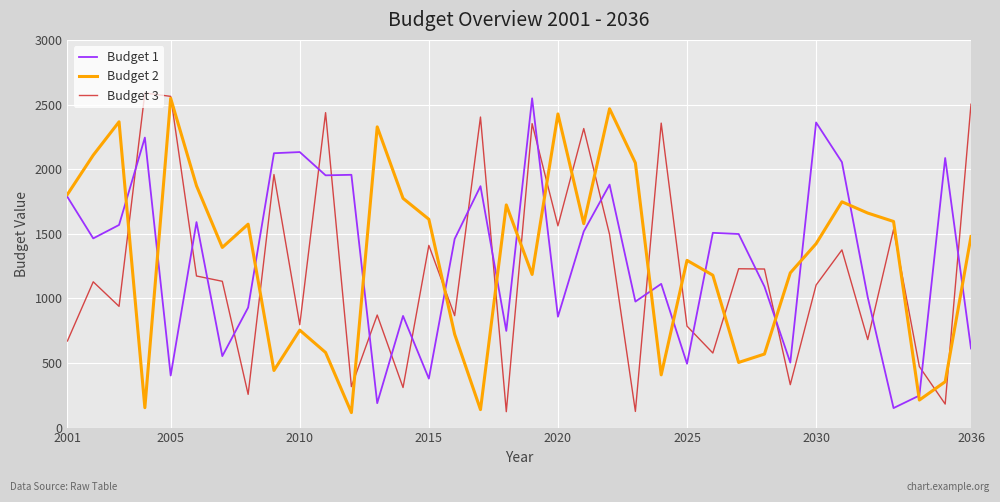

What is the greatest value displayed?

2589